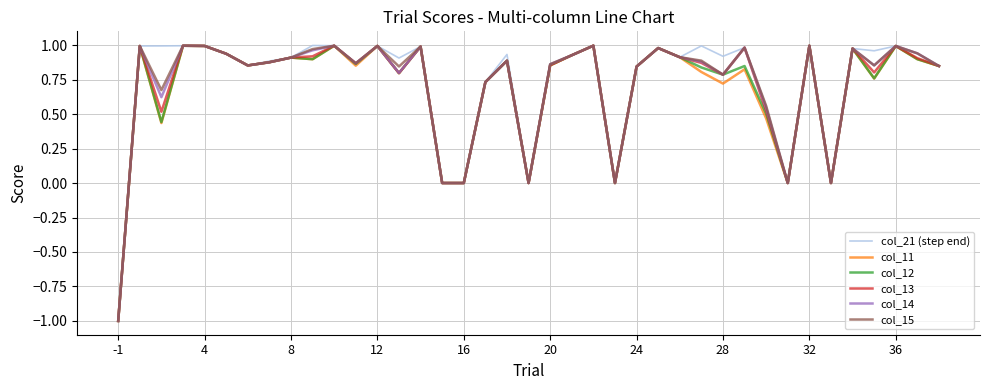

What is the smallest value displayed?

-1.0